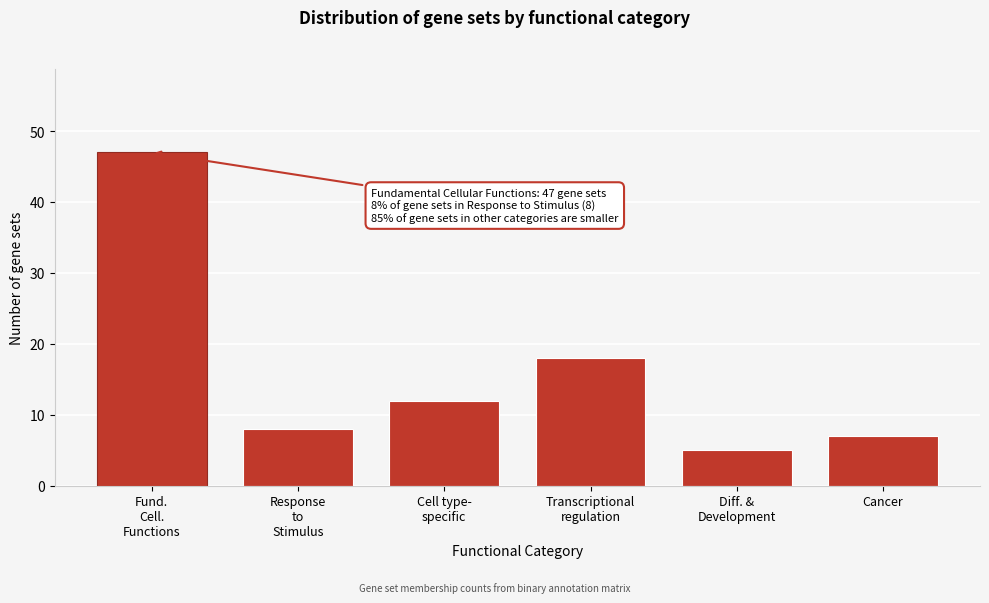

Reading right to left, list all the values displayed in this chart.

7	5	18	12	8	47